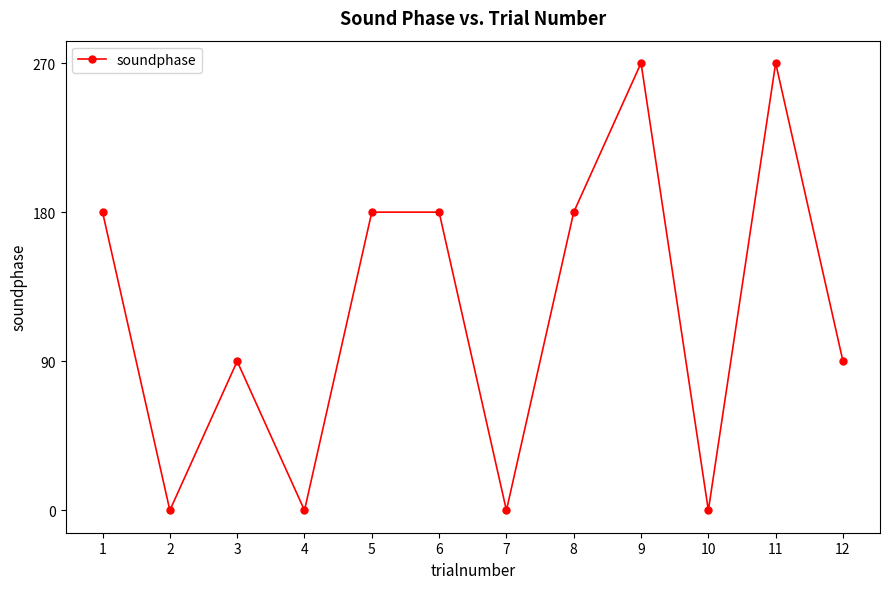

Reading left to right, transcribe all the data shown in this chart.

180	0	90	0	180	180	0	180	270	0	270	90